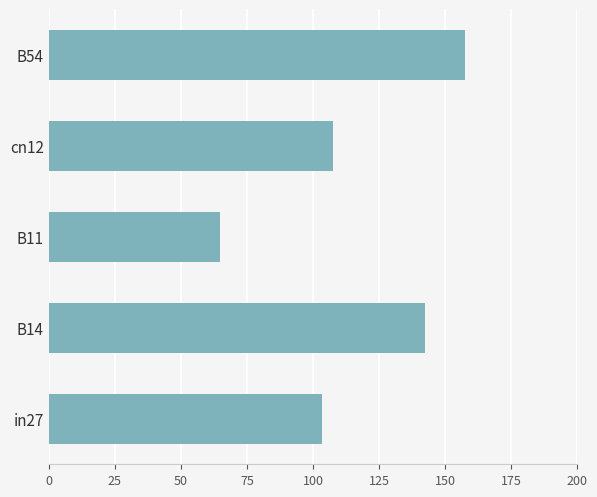

List the labels in order of value, largest first.

B54, B14, cn12, in27, B11